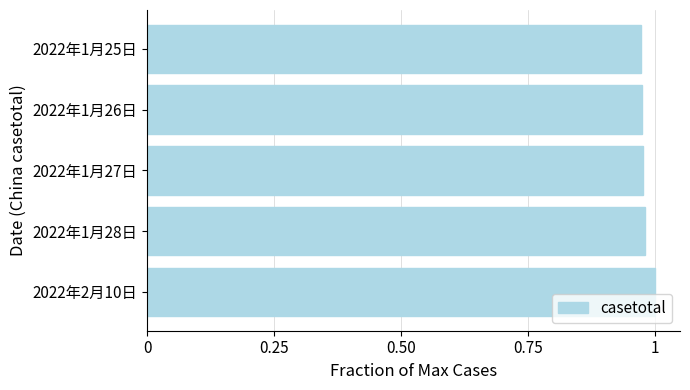

The chart shows a value of 1.0 at 2022年1月26日. True or false?

True